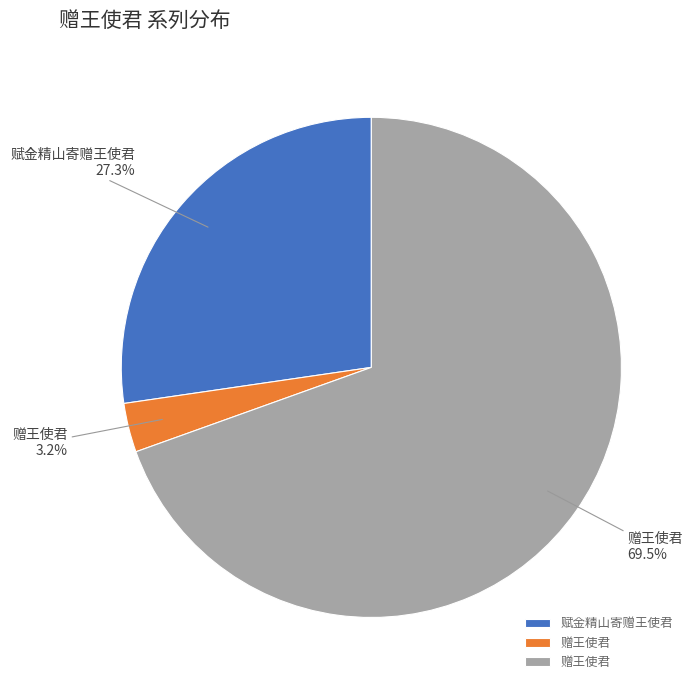

Is there any slice that represents more than half of the pie?

Yes